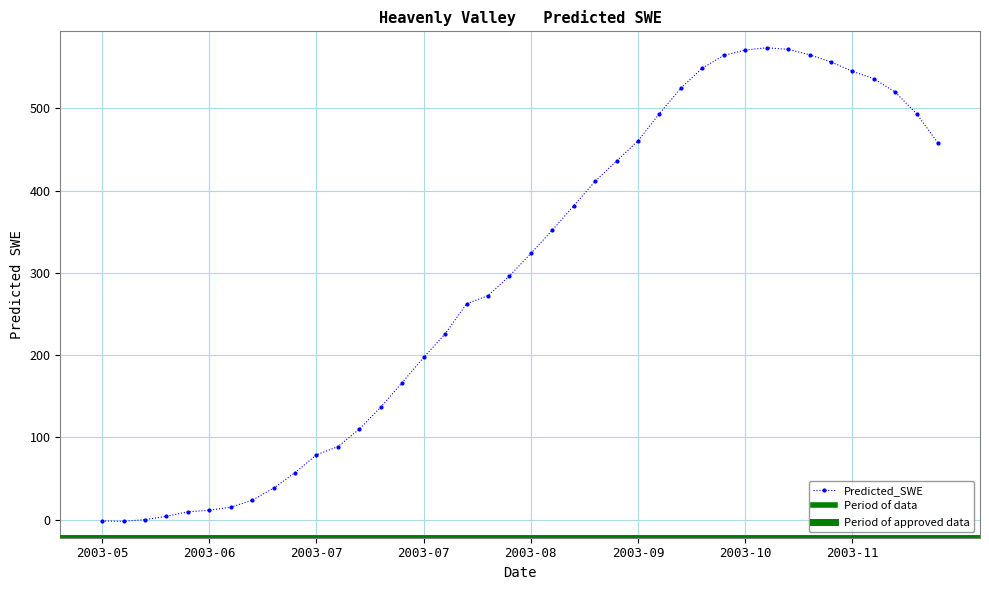

What value does the data have at 2003-08-09?

262.3